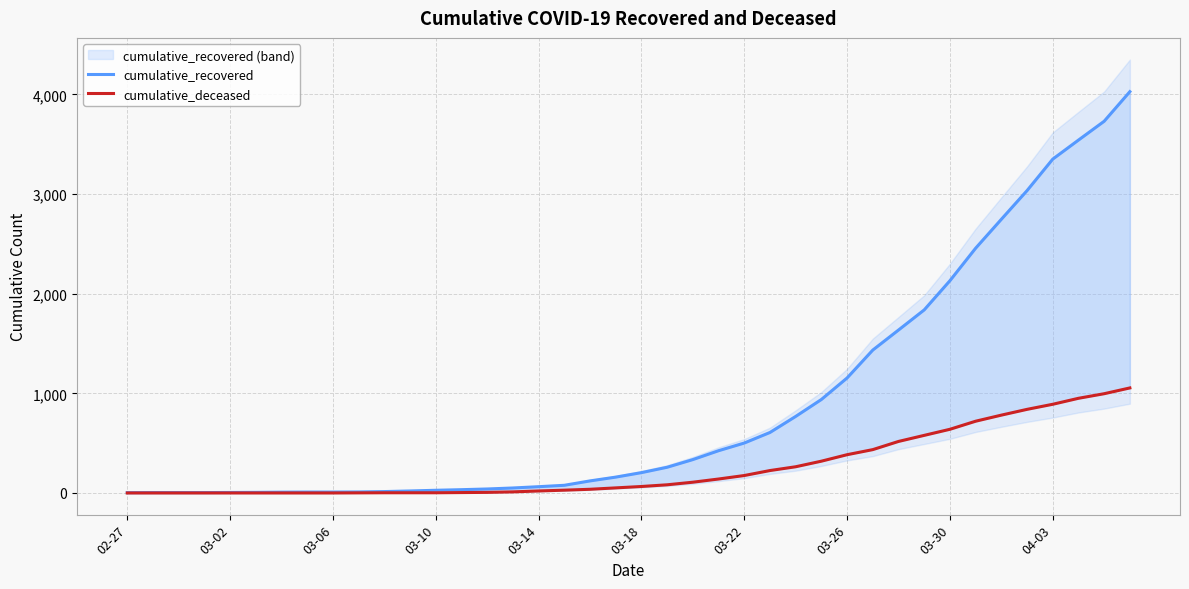

Rank the series by their average value, from lowest to highest.

cumulative_deceased, cumulative_recovered